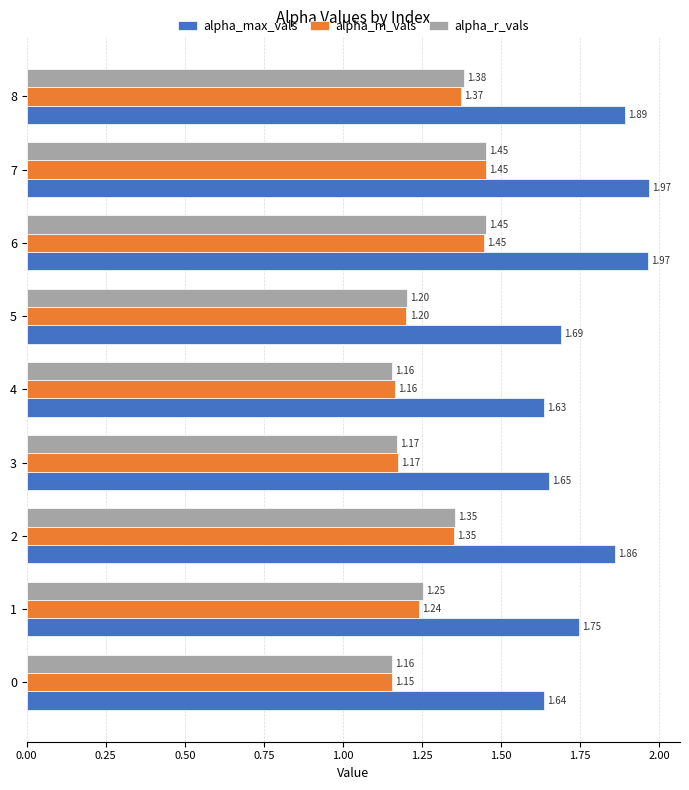

What is the total value across all series at 2?

4.6